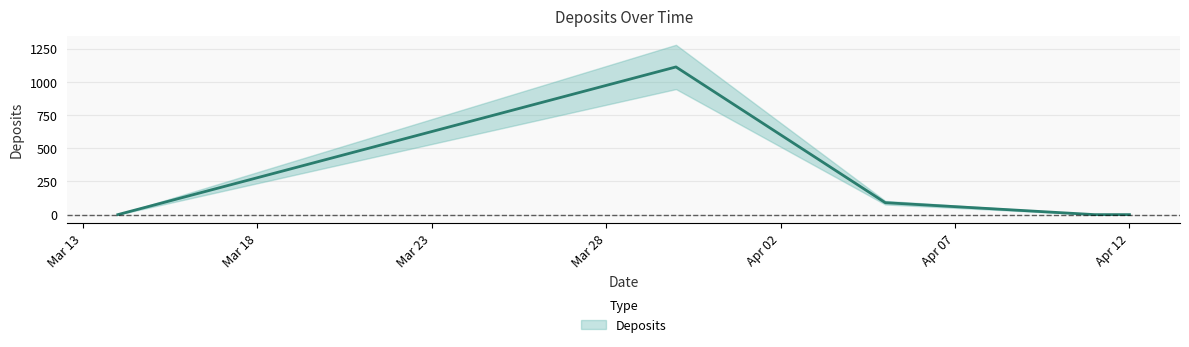

Between 2011-04-05 and 2011-03-14, which is larger?

2011-04-05